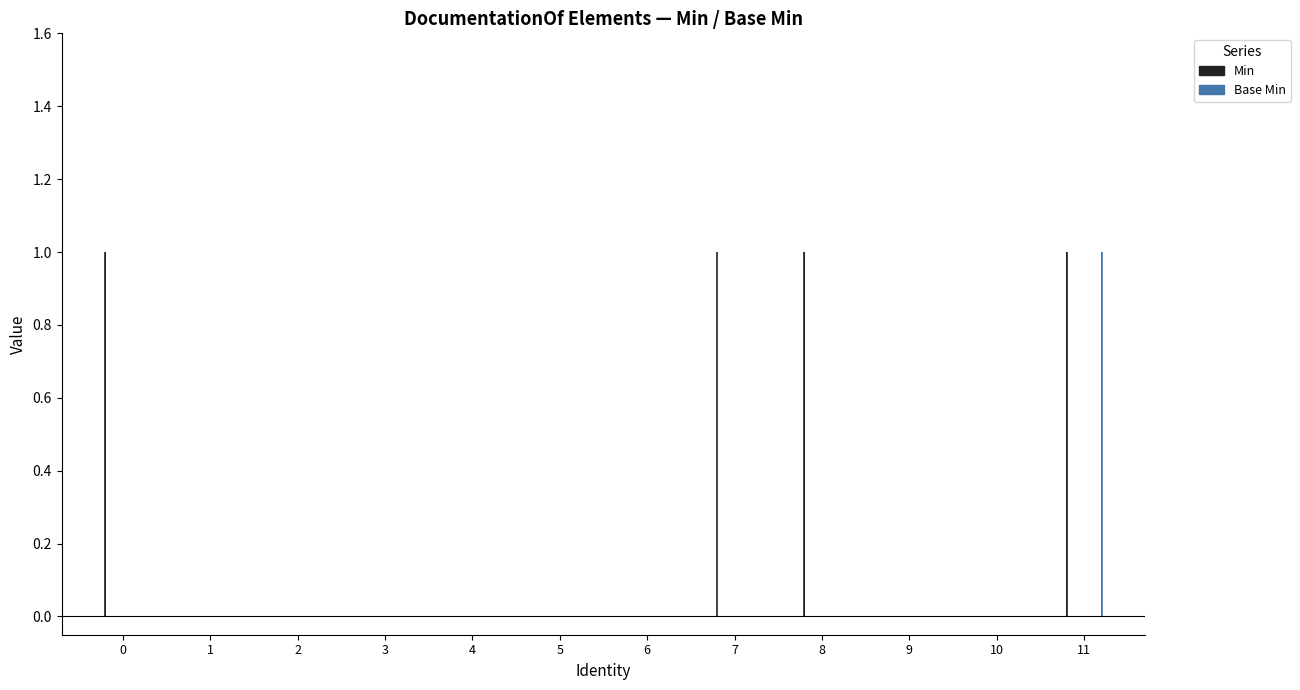

True or false: Base Min has a value of 0 at 11.

False